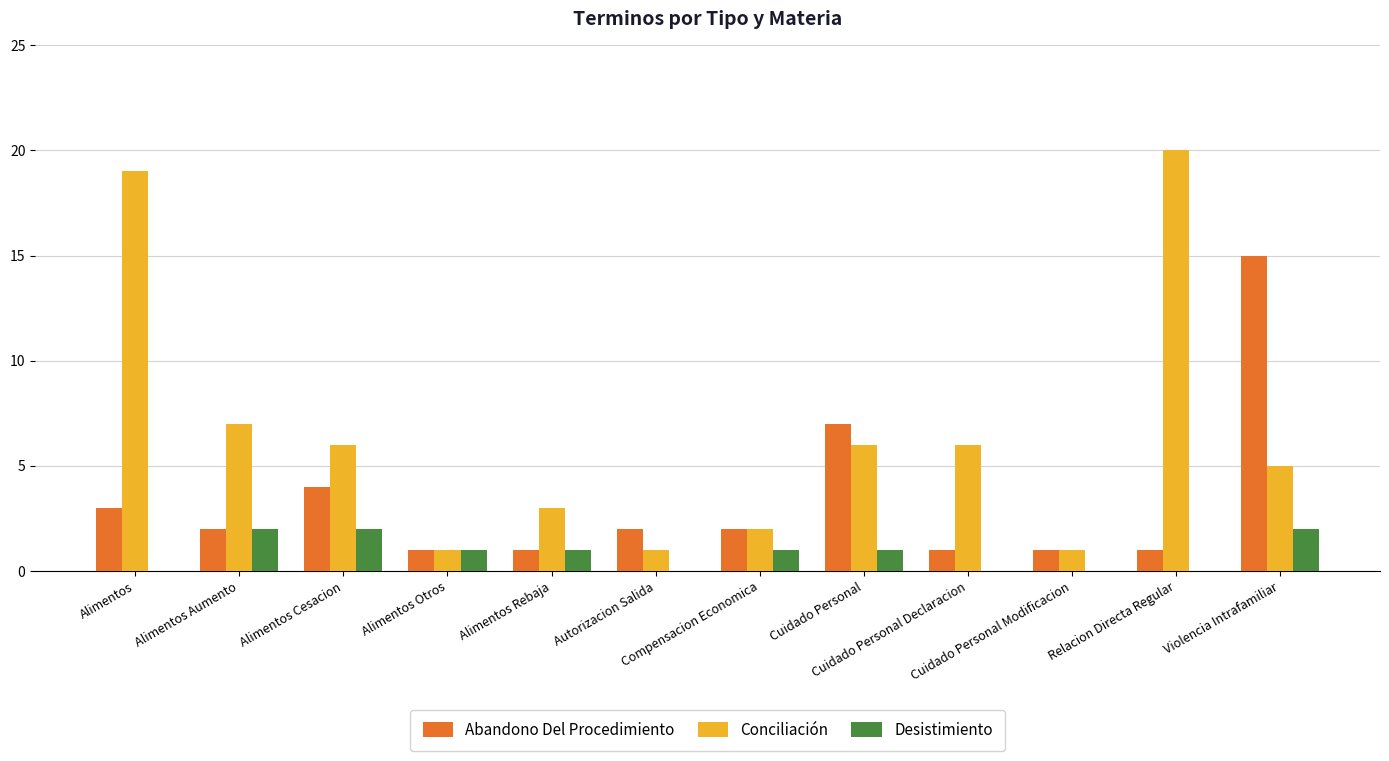

Count the number of categories in the chart.

12